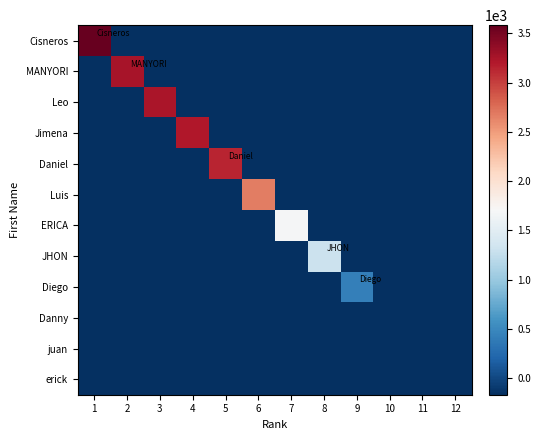

What is the total value across all series at 10?

-2000.8